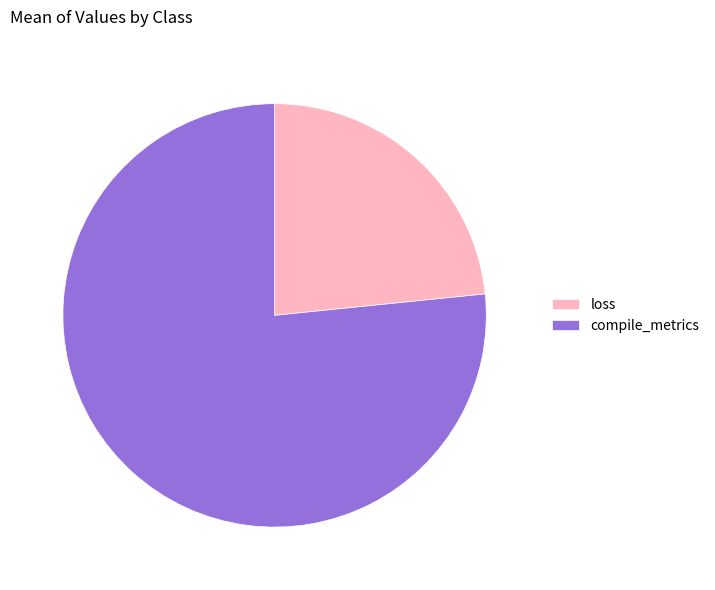

Which slice is the smallest?

loss